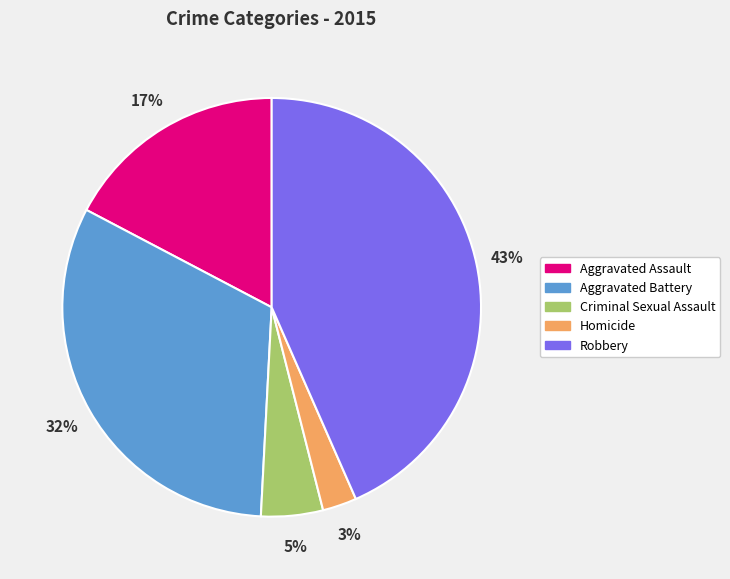

Is there a majority slice in this chart?

No